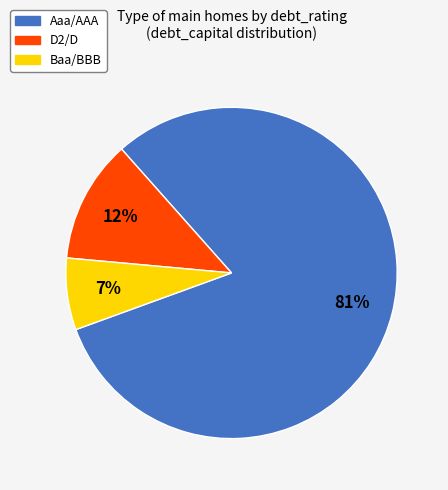

To the nearest percent, what is the average slice percentage?

33%